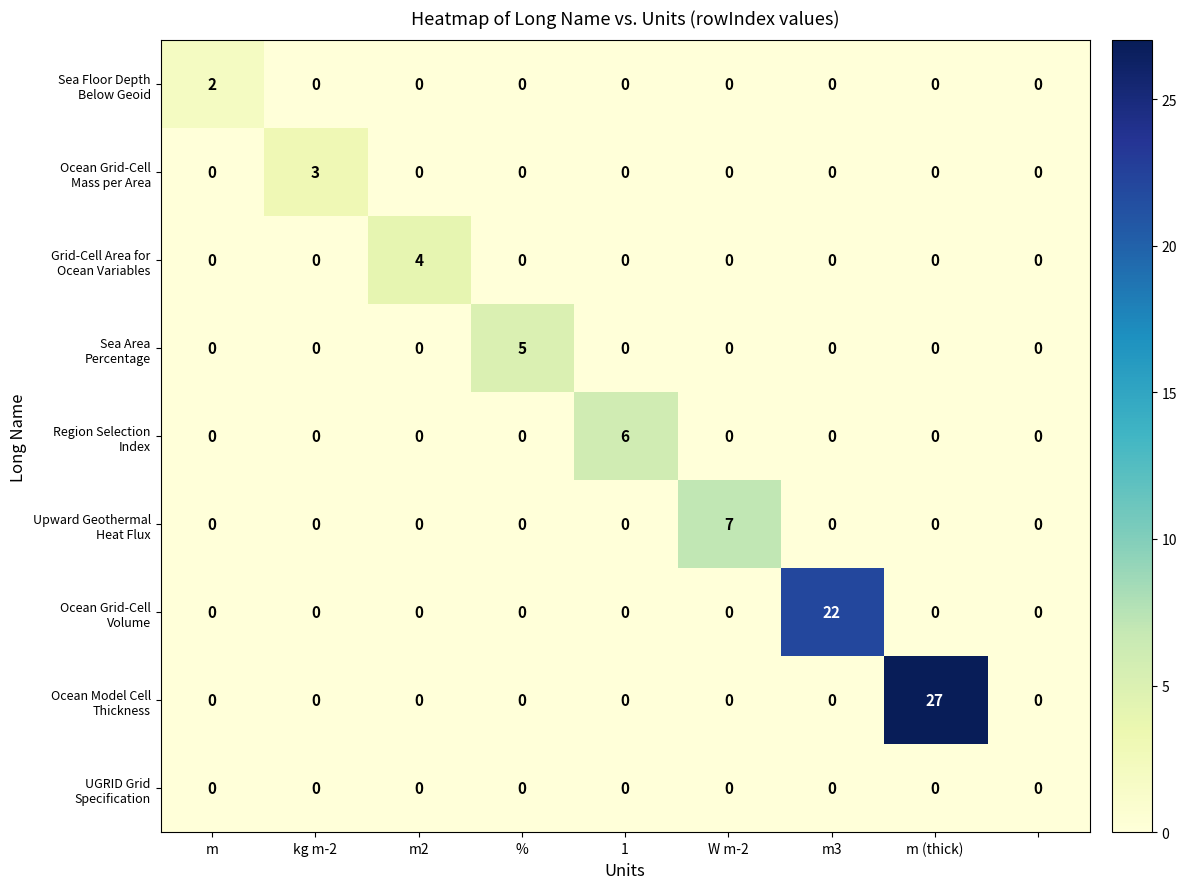

What is the maximum value shown in the chart?

27